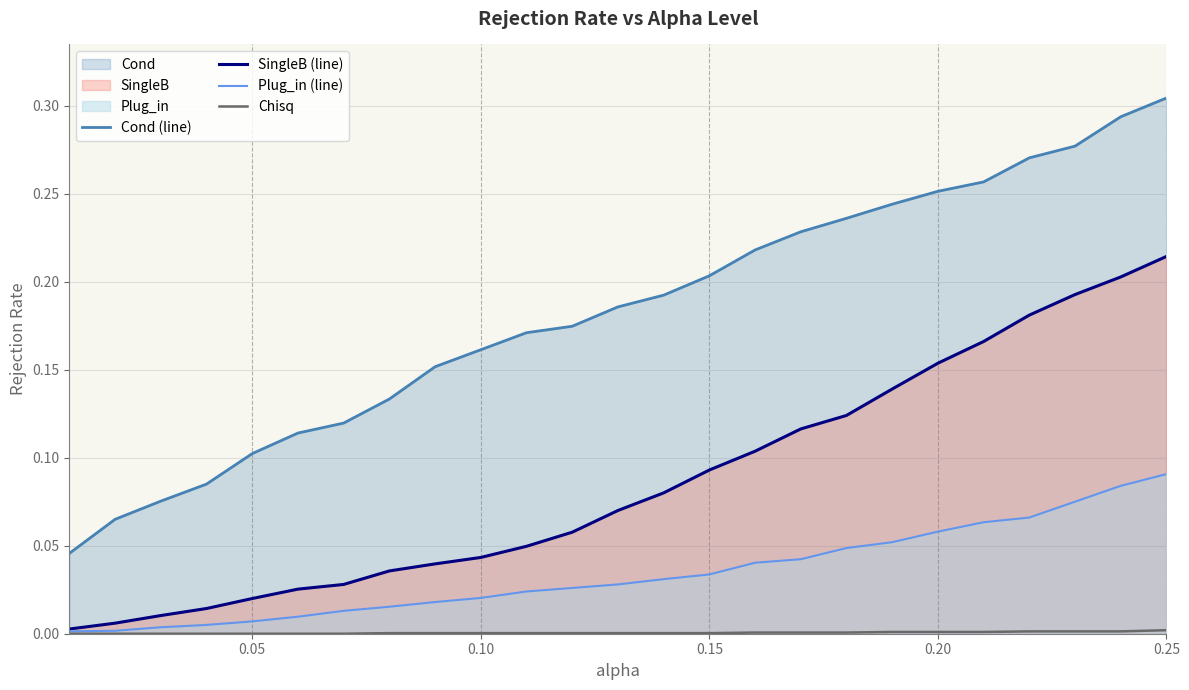

Which series has the widest spread of values?

Cond (line)